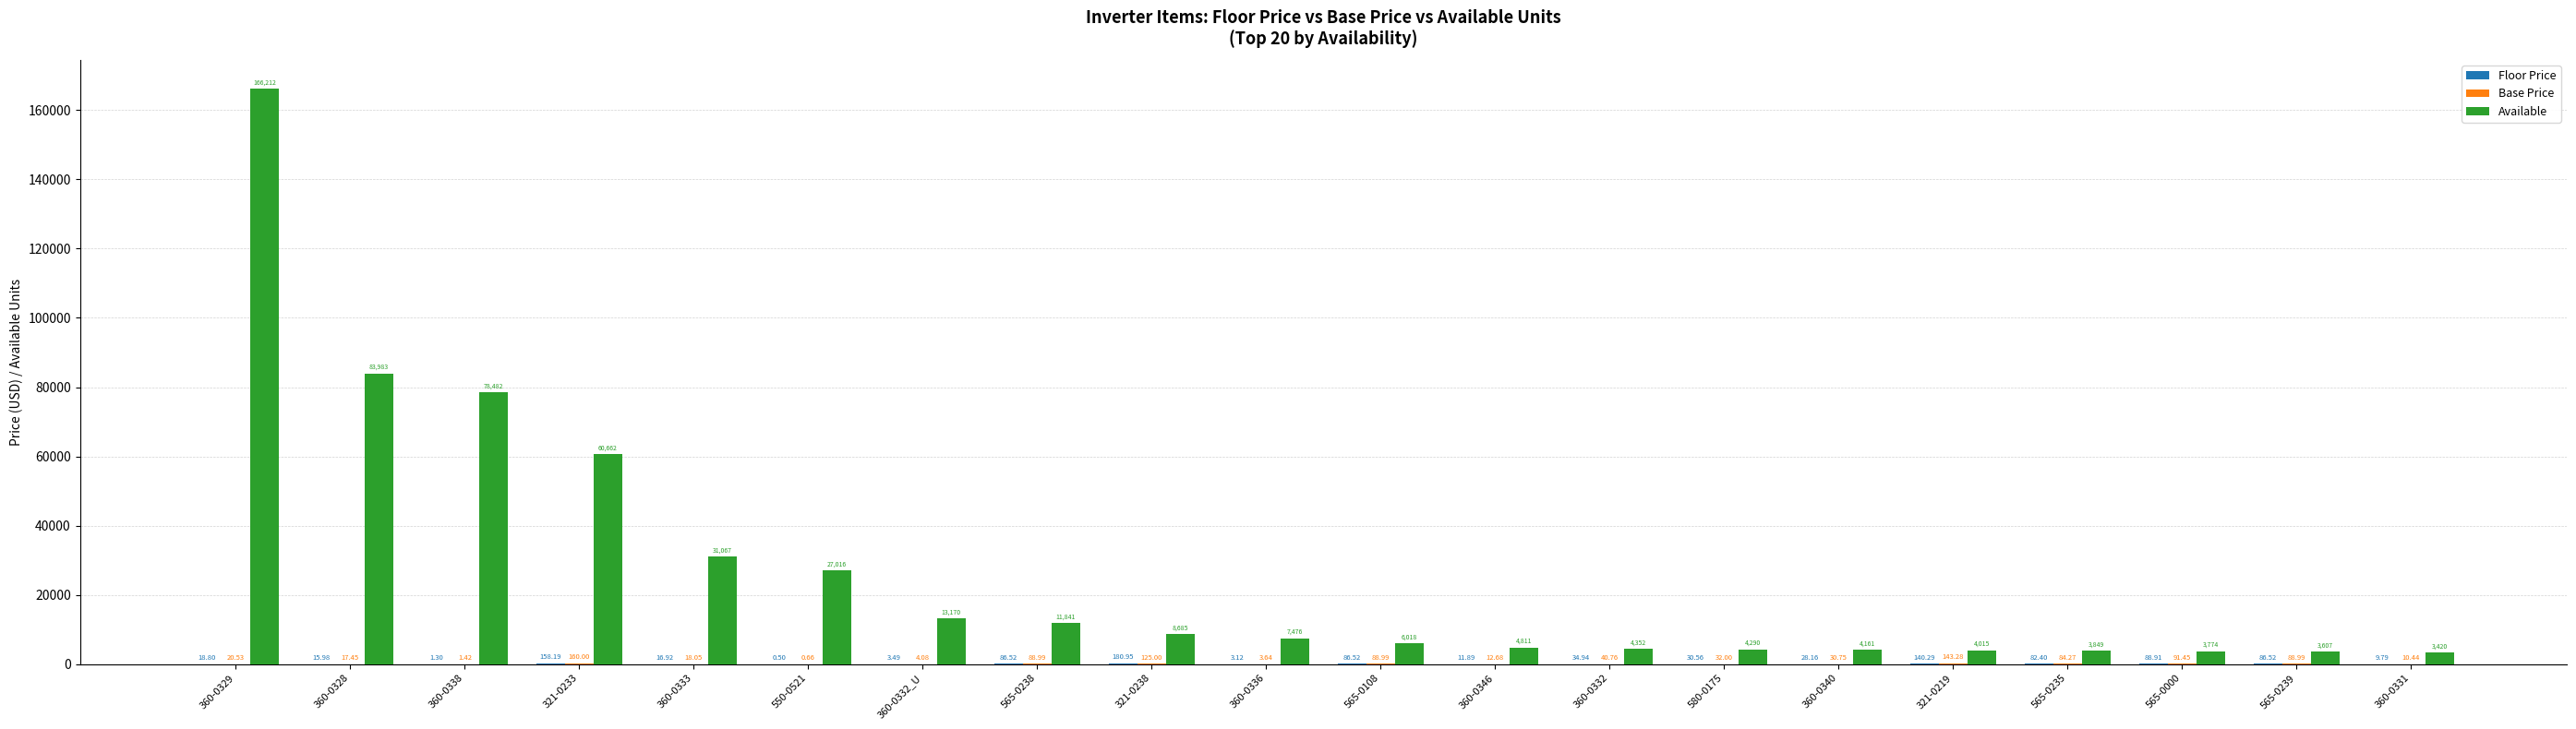

What is the total value across all series at 565-0000?

3954.4